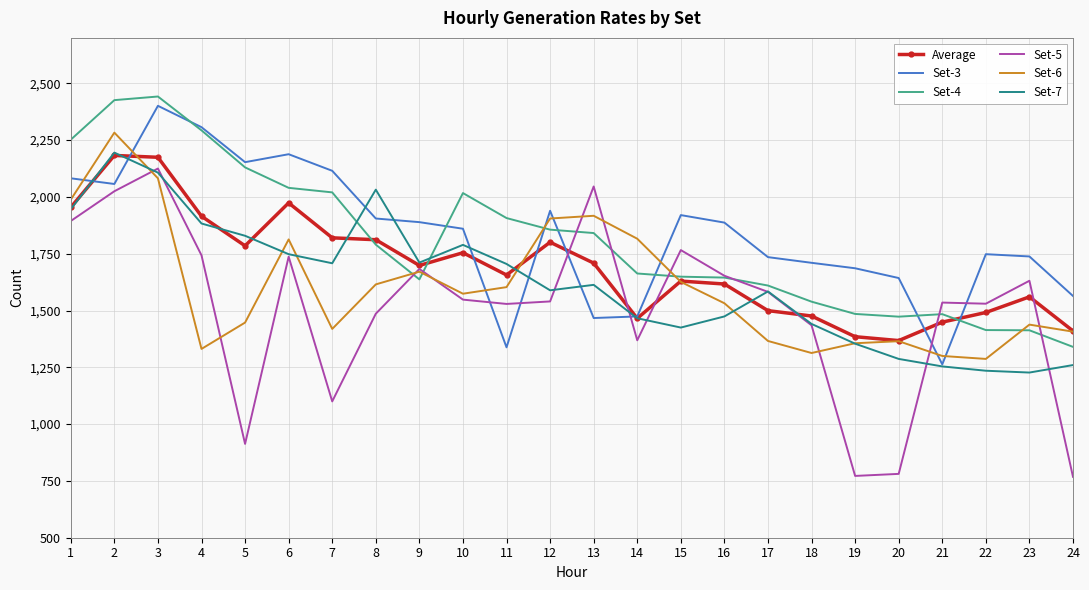

The Set-7 series shows 1748.0 at 6. True or false?

True